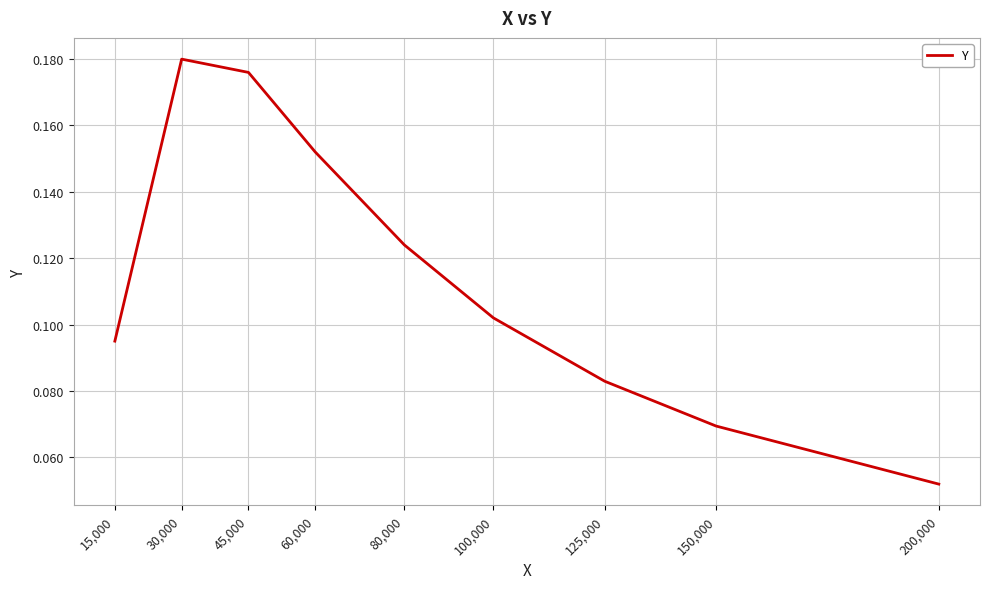

Which label corresponds to the smallest value in the chart?

200,000